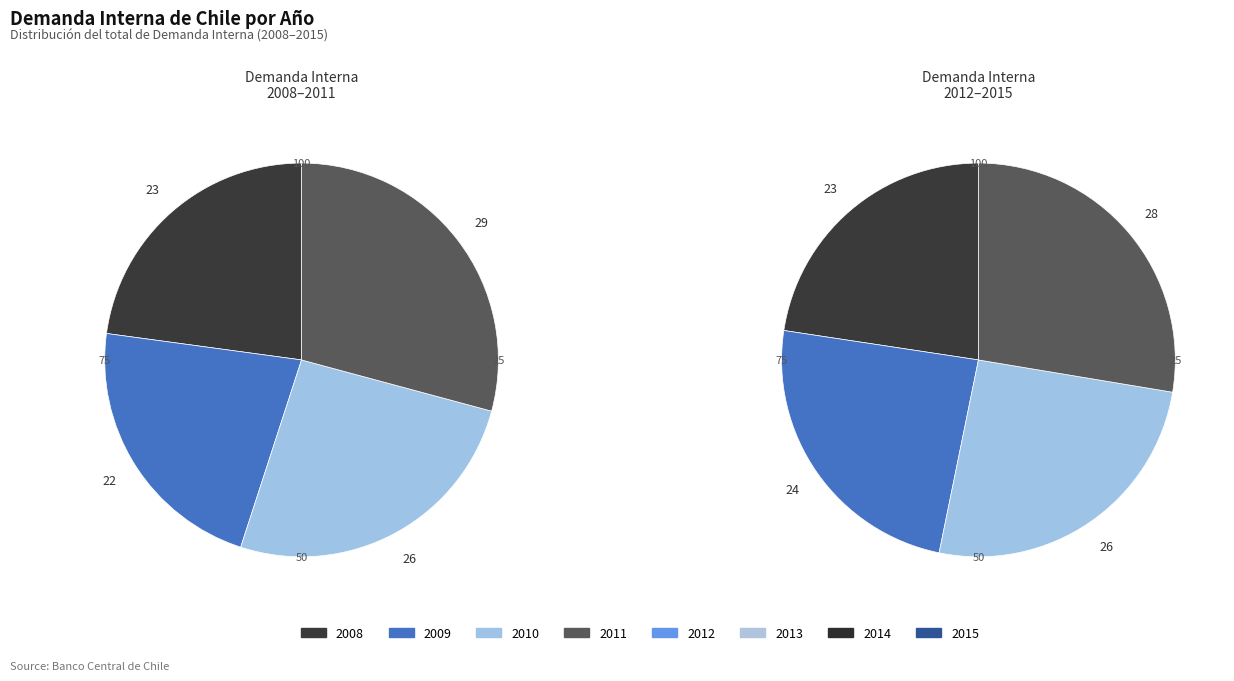

Count the number of slices in the pie.

8